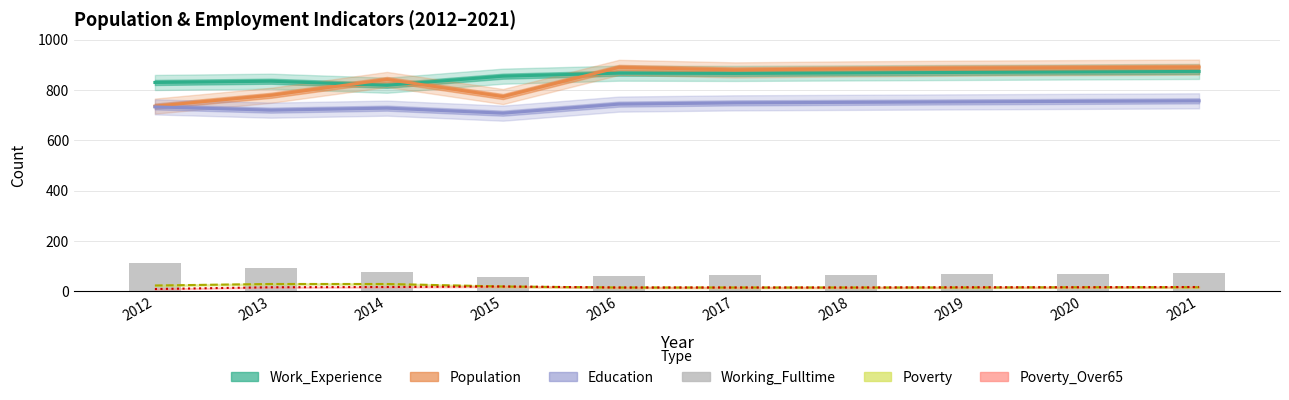

What is the change in value from 2013 to 2014?

-13